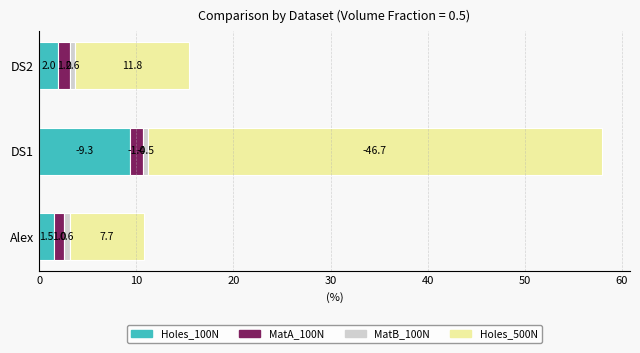

Rank the categories by Holes_100N value from lowest to highest.

Alex, DS2, DS1